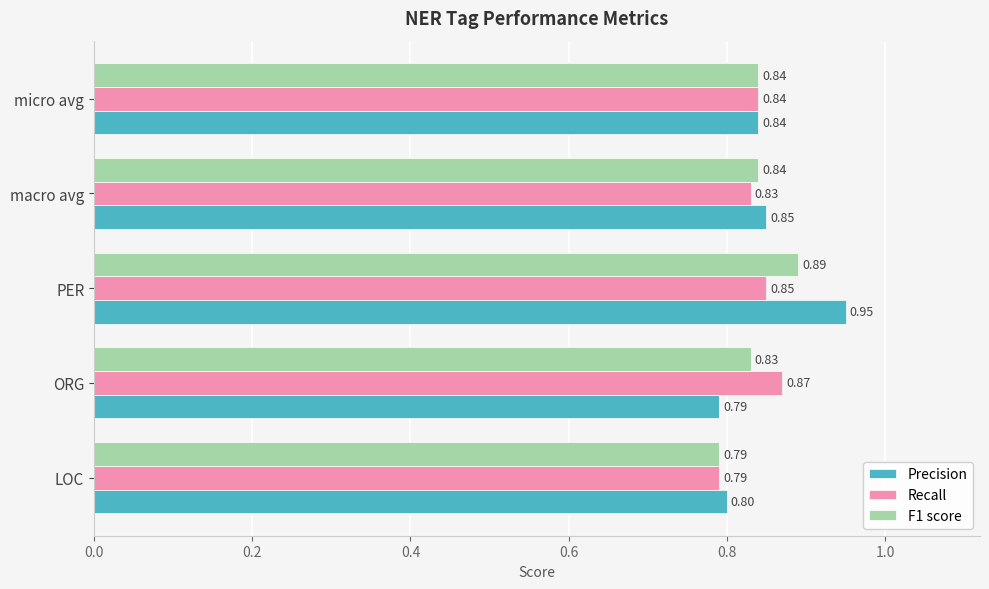

Between PER and micro avg, which series saw the biggest shift?

Precision